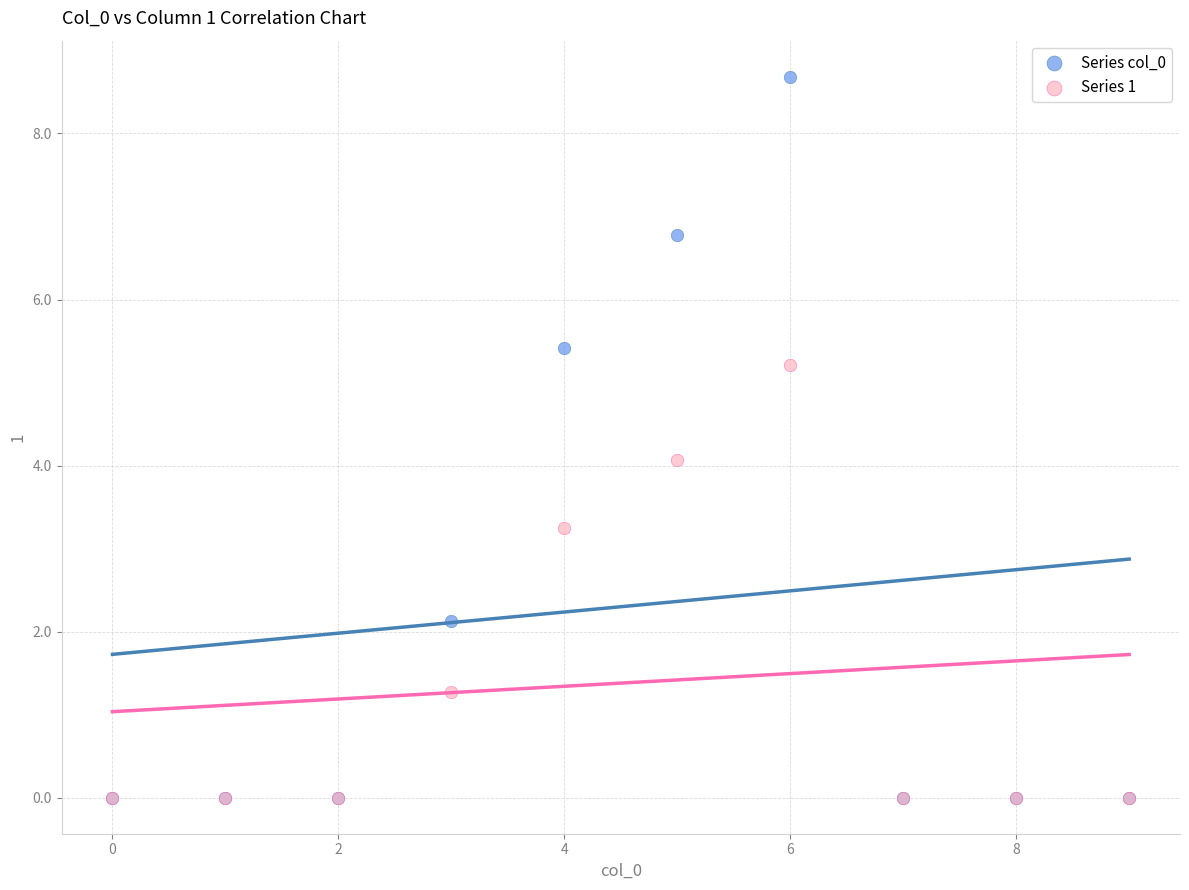

In the Series 1 series, what Y value is closest to 2?

1.3